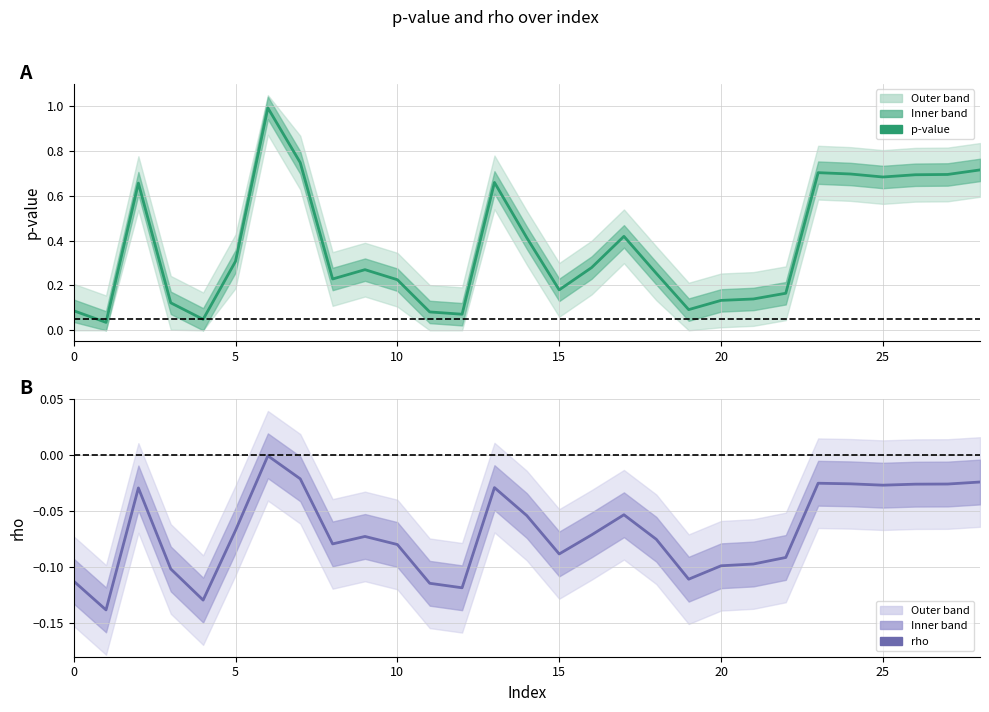

Which series has the widest spread of values?

p-value